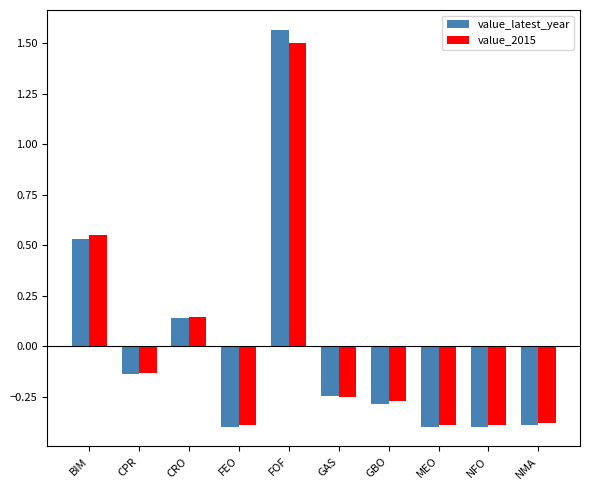

Is it true that value_latest_year equals -0.1 at GBO?

False